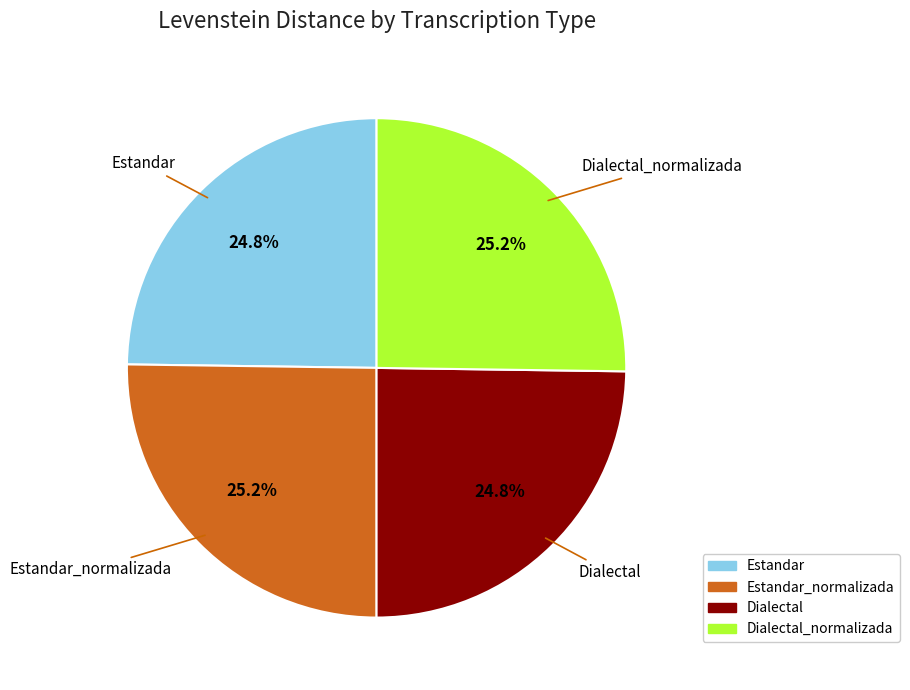

Does Dialectal account for over 50% of the chart?

No